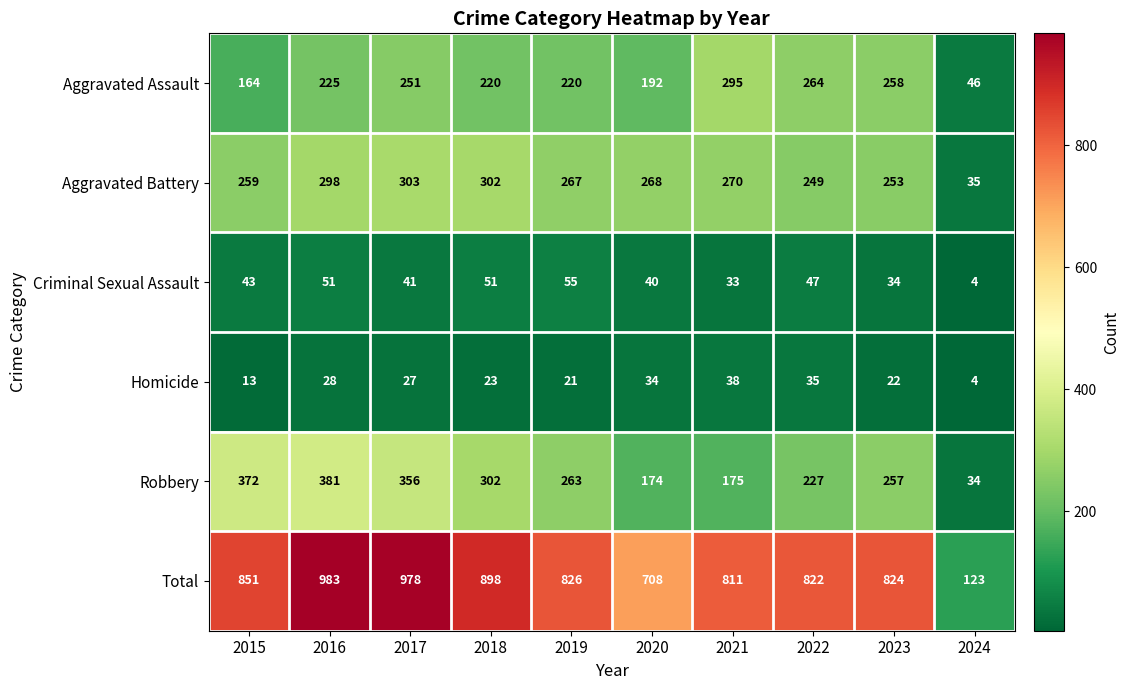

Count the number of categories in the chart.

10